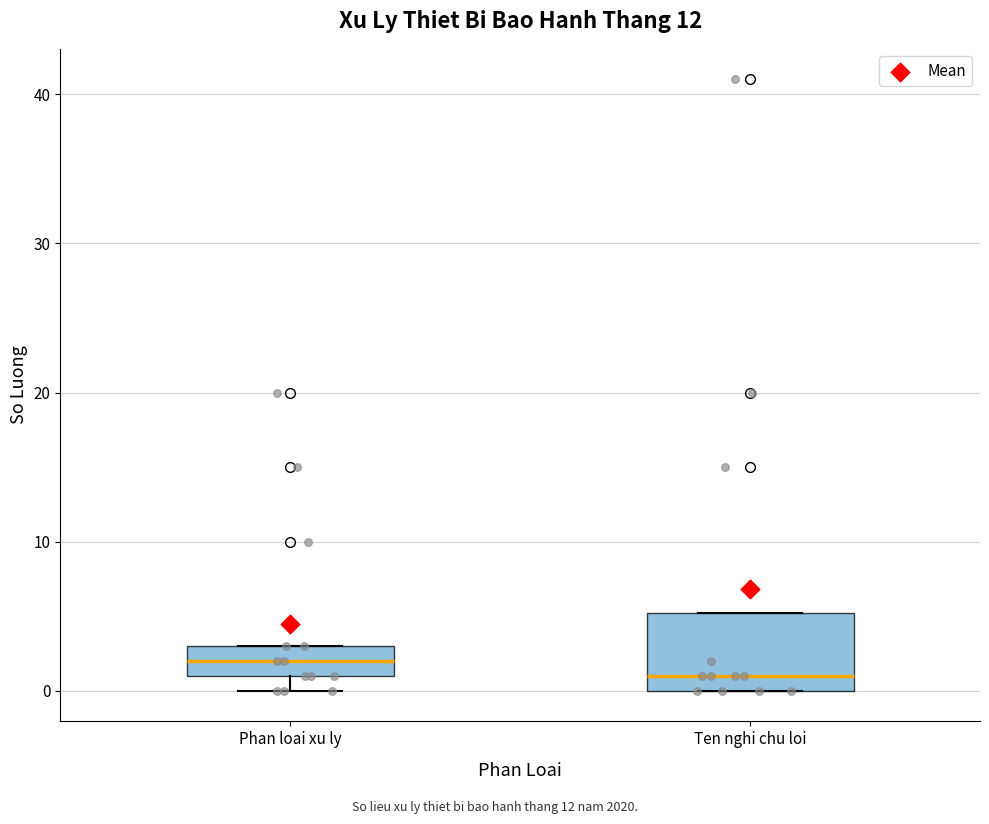

Which box's median line is the highest?

Phan loai xu ly